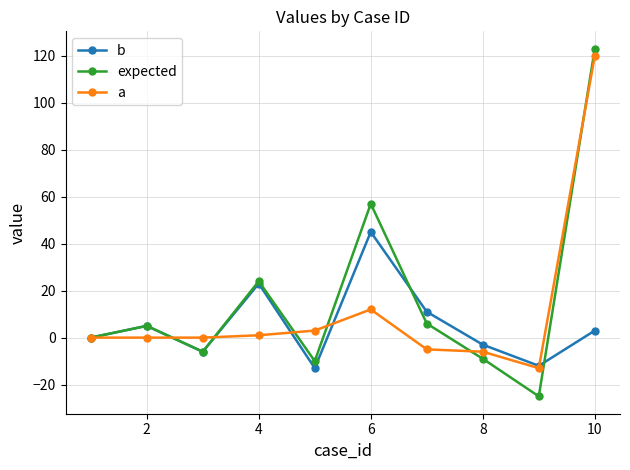

In b, how many points are higher than both neighbors (excluding endpoints)?

3